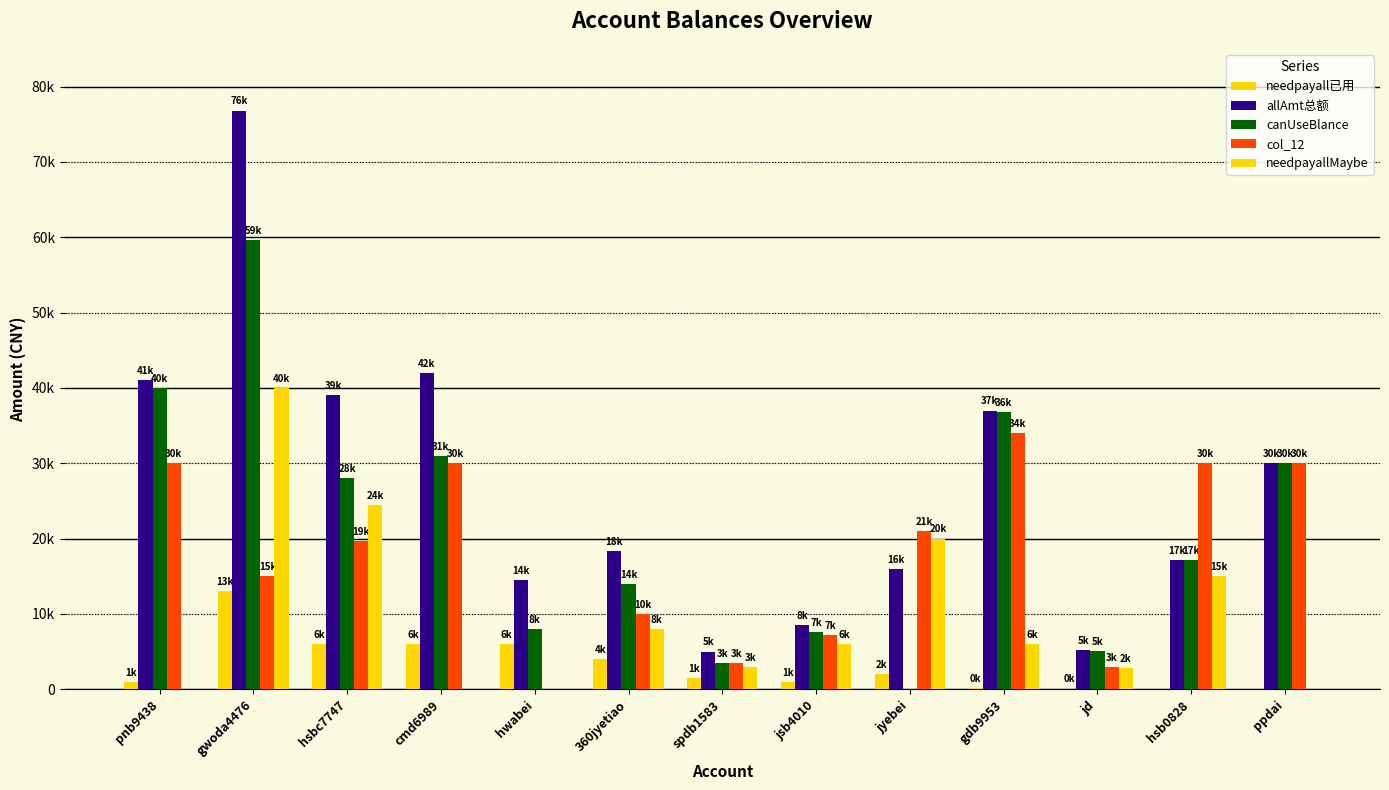

Does the chart contain stacked bars?

No